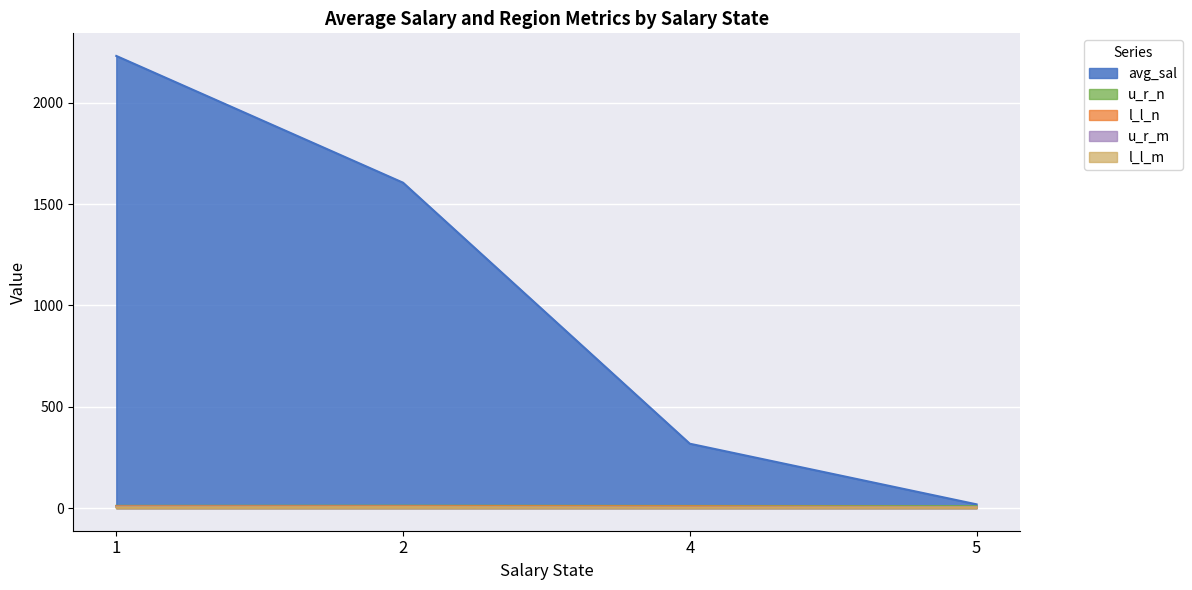

What is the difference between the maximum and minimum values in the u_r_n series?

18.0